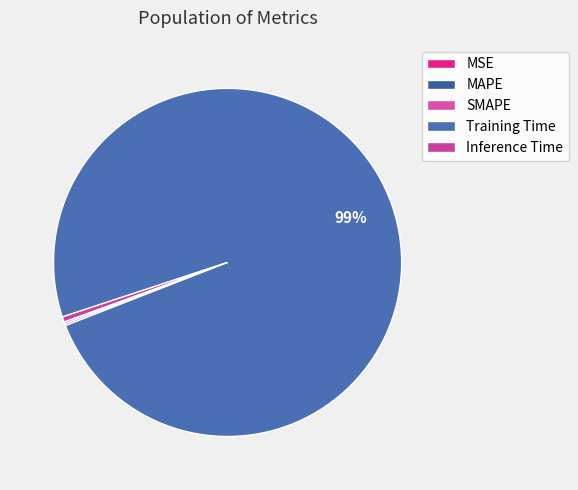

What is the smallest slice in the pie chart?

MSE